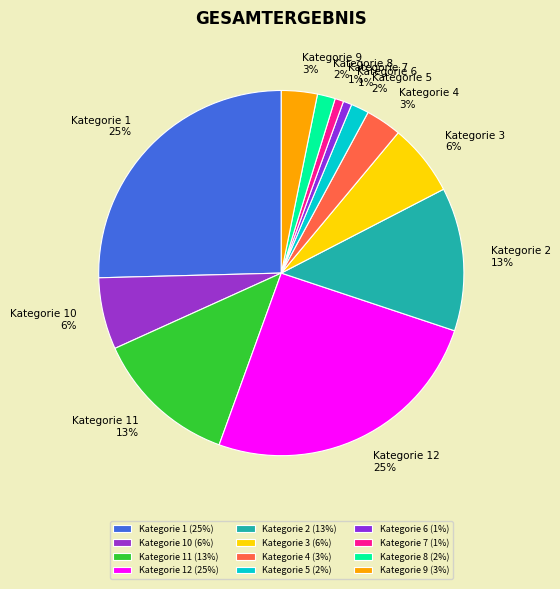

Approximately how many times larger is the value at Kategorie 10 compared to Kategorie 2?

0.5